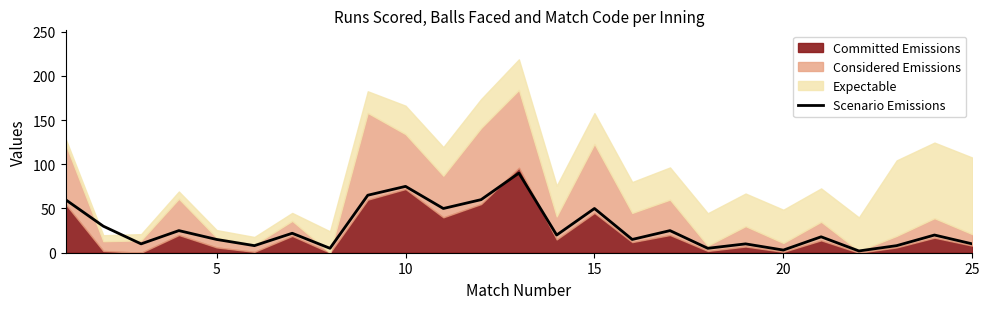

What is the highest value of the Scenario Emissions series?

90